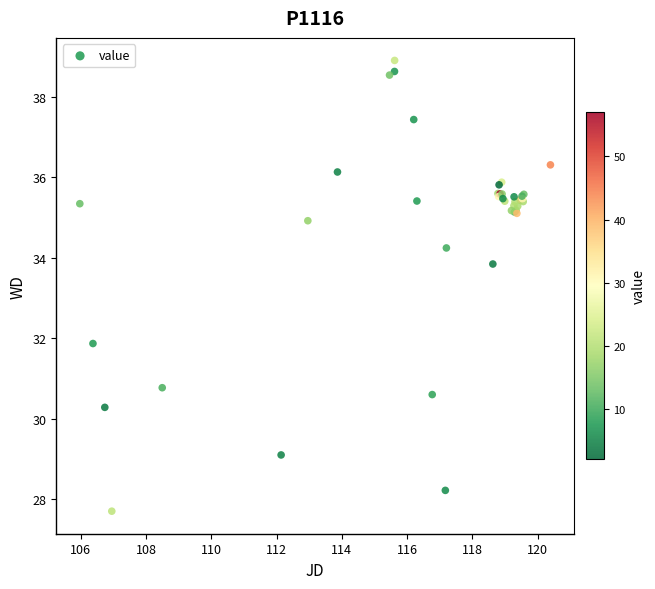

What Y value in the scatter plot is closest to 33?

33.8